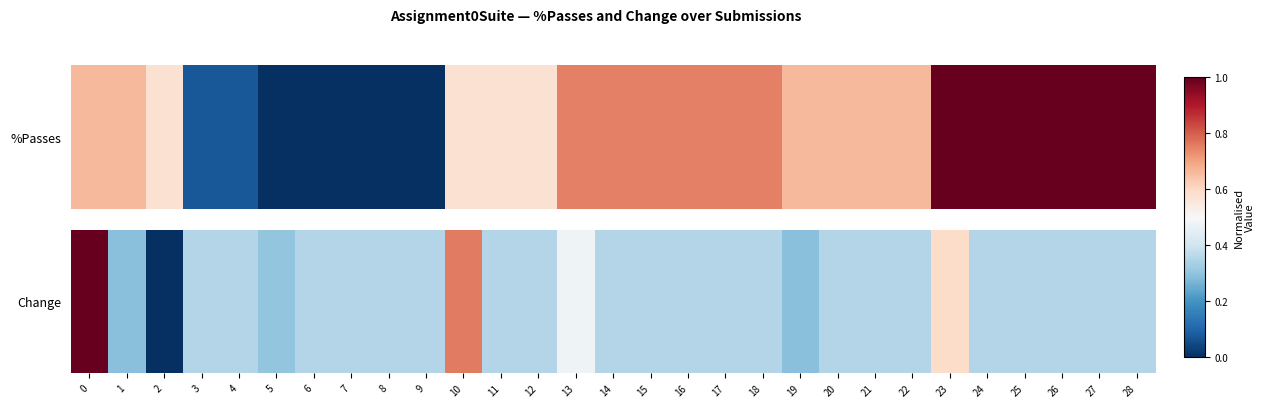

What is the difference between the maximum and minimum values?

1.0